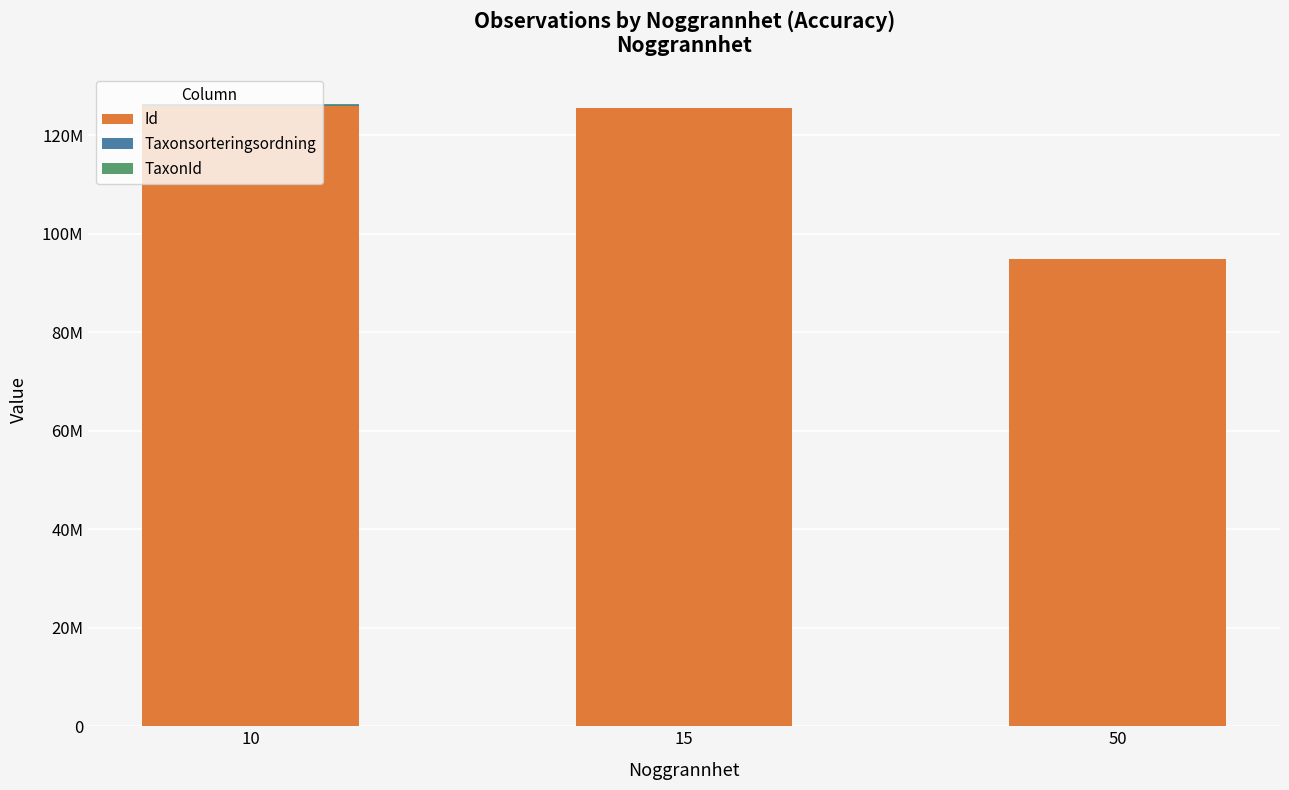

Are the bars horizontal?

No